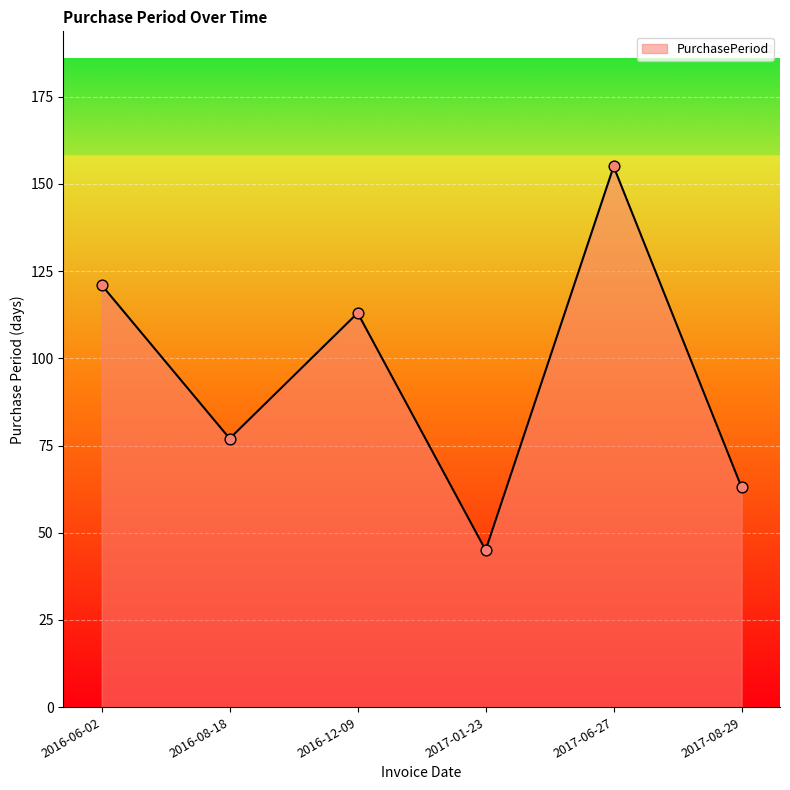

Approximately how many times larger is the value at 2017-01-23 compared to 2017-08-29?

0.7